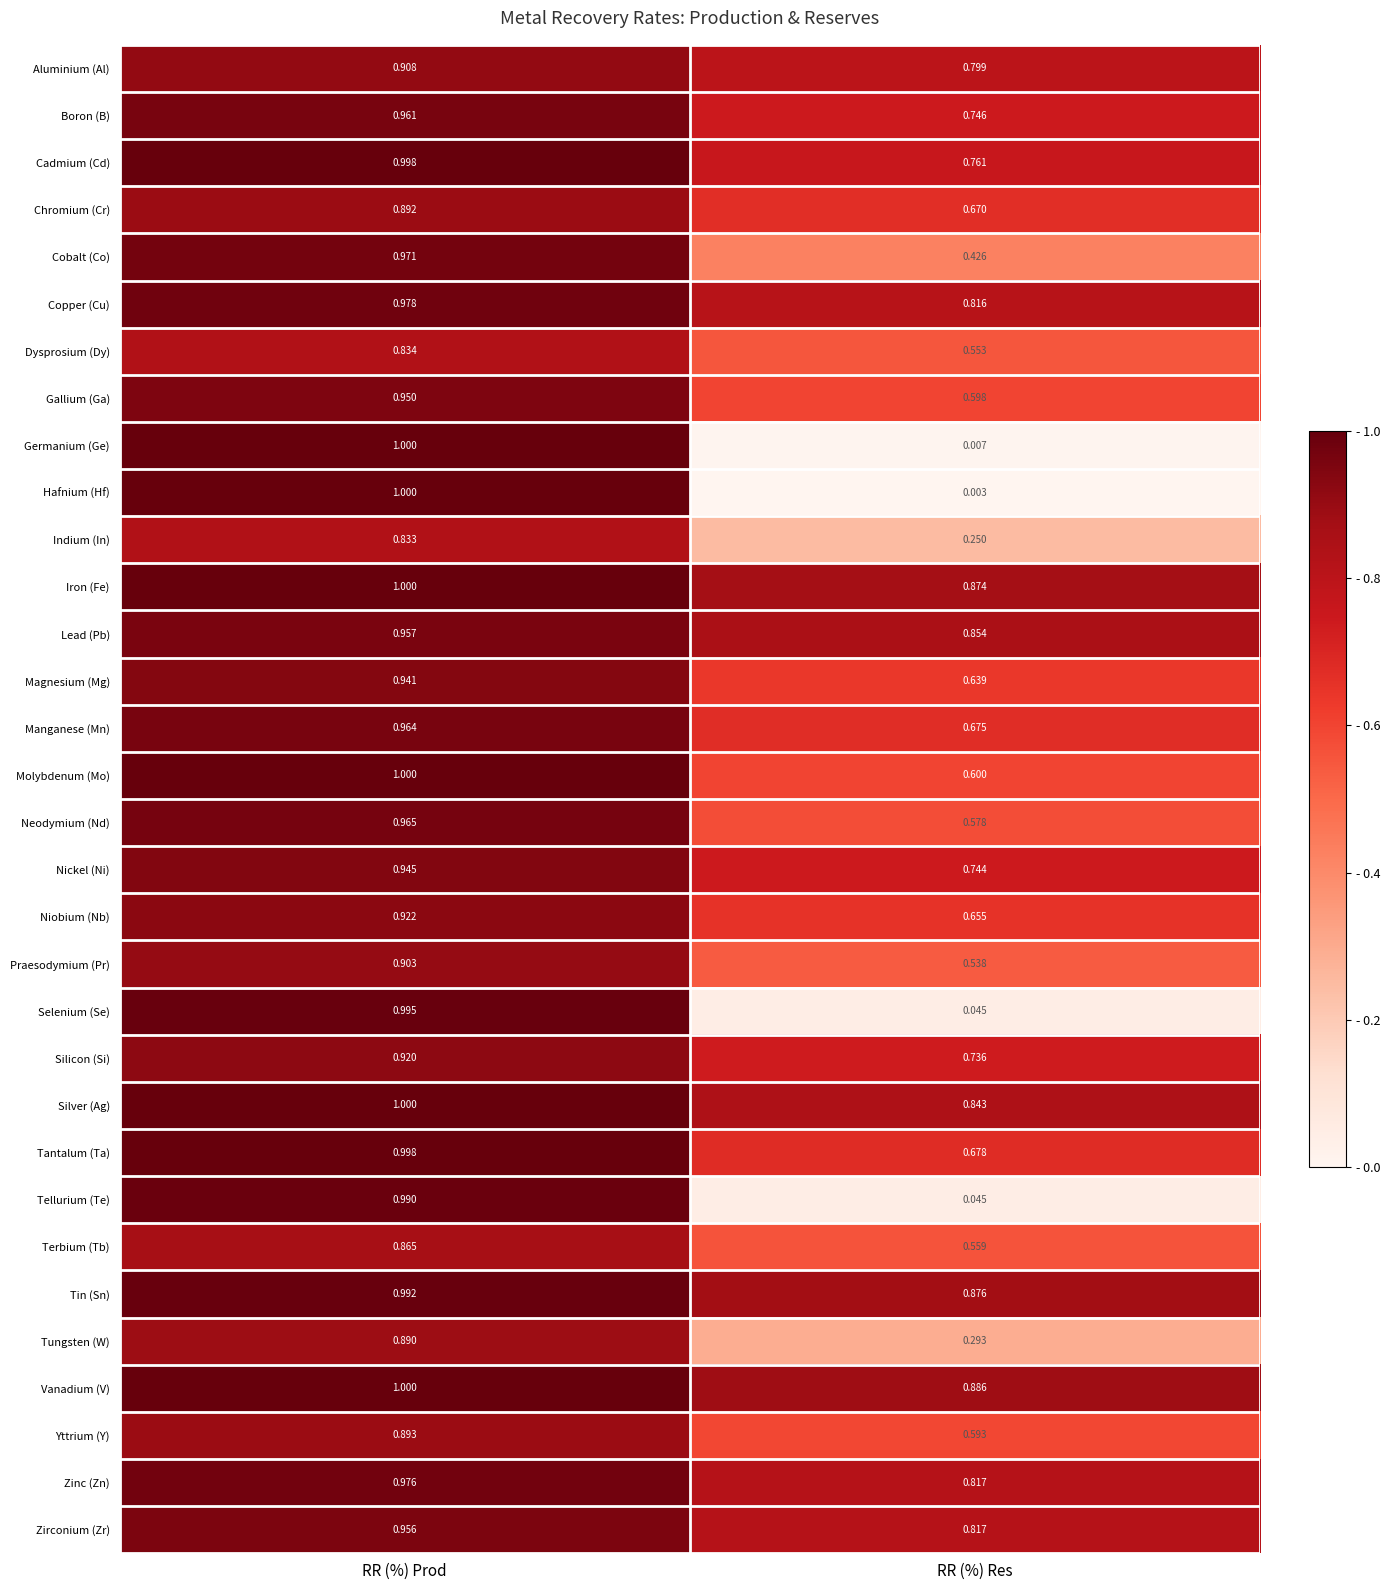

Rank the categories by Gallium (Ga) value from highest to lowest.

RR (%) Prod, RR (%) Res